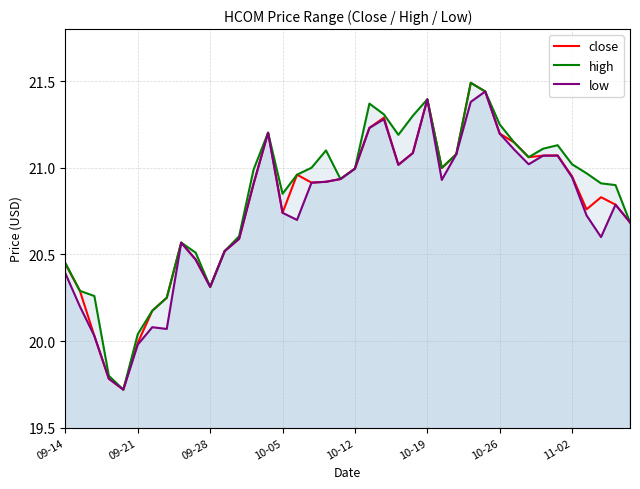

What is the greatest value displayed?

21.5